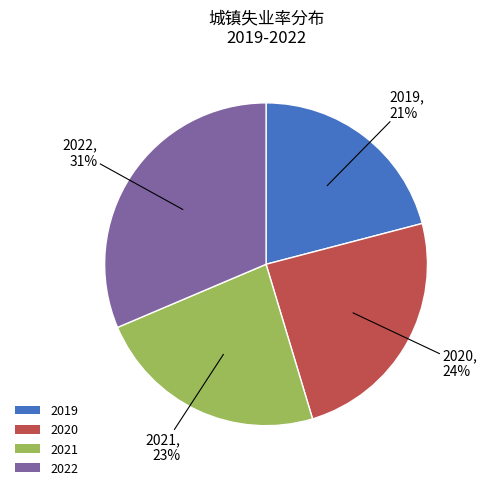

True or false: 2022 accounts for 31% of the total.

True